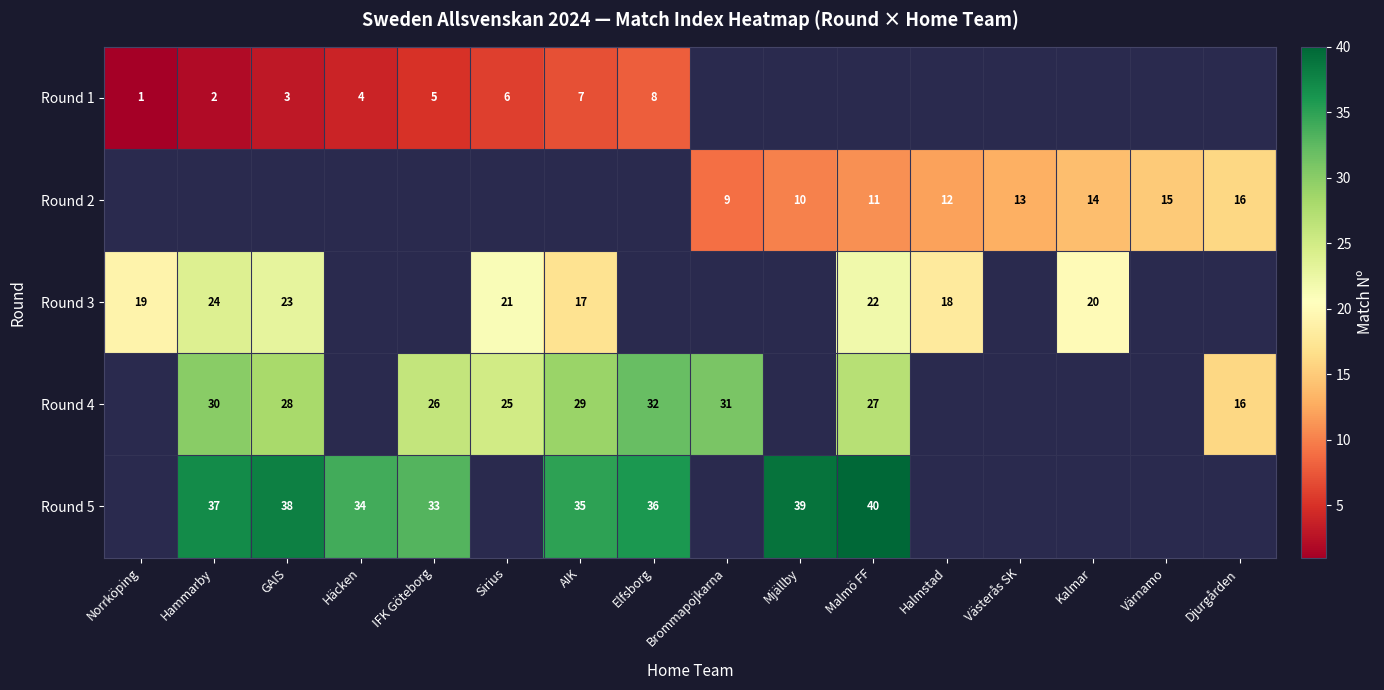

The value of Round 5 at Mjällby is 27. True or false?

False